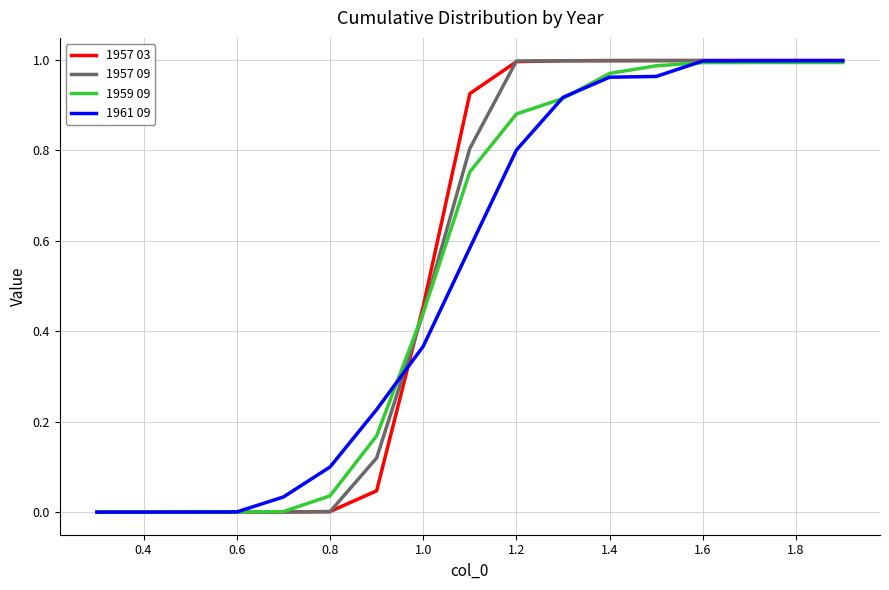

Which series has the widest spread of values?

1957 03